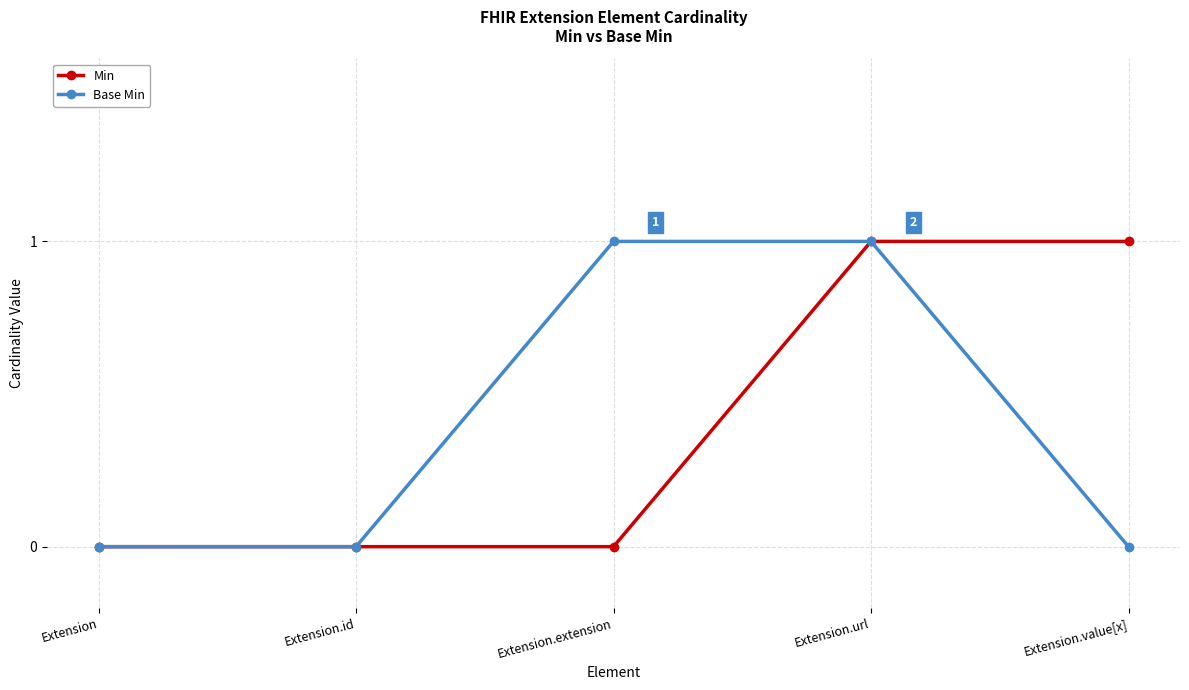

Count the Min values in the range 0 to 1.

5